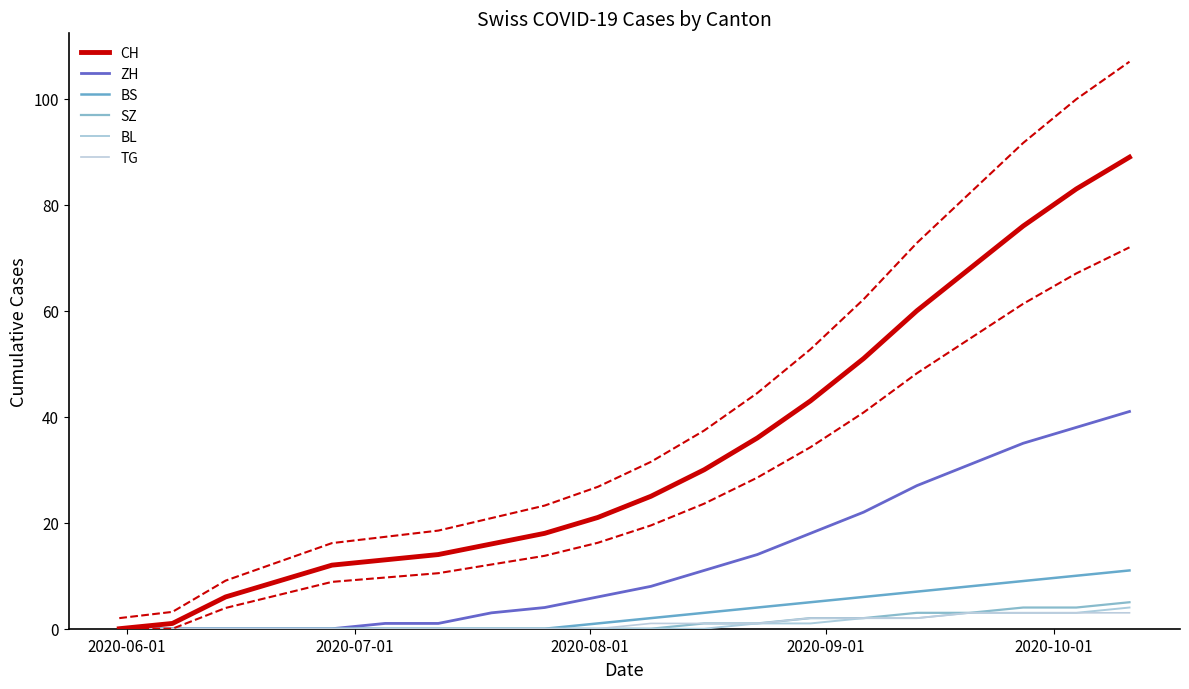

True or false: SZ and TG intersect in this chart.

False